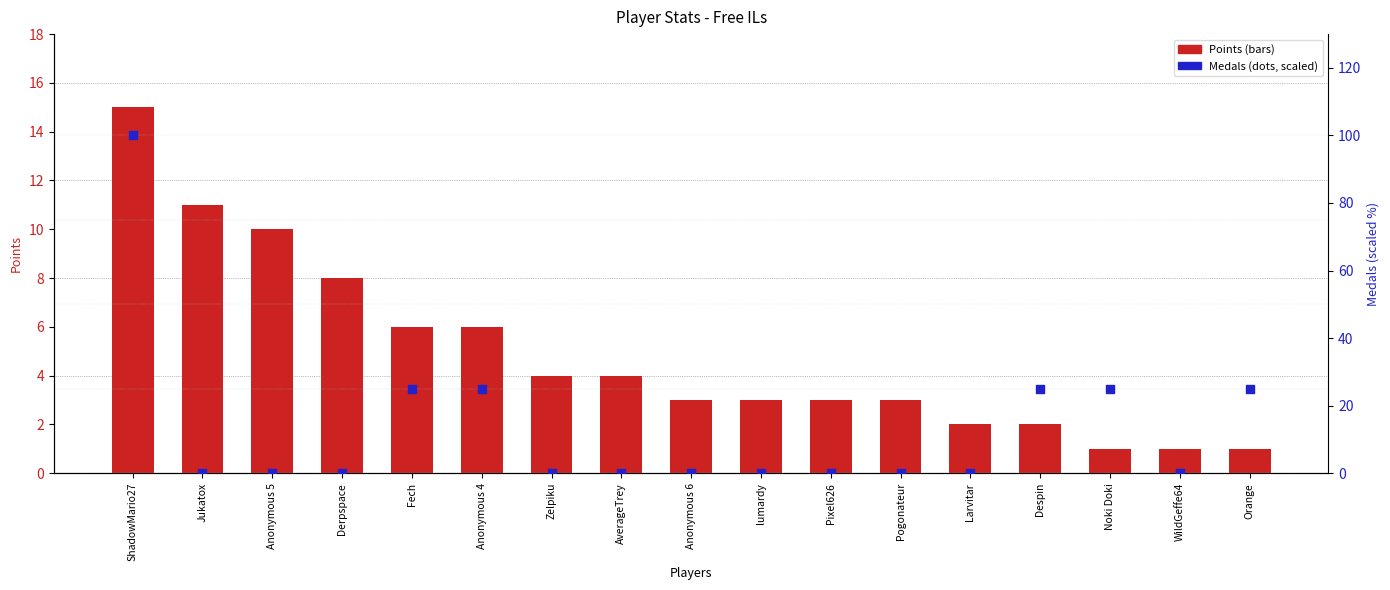

Is the value of Points at WildGeffe64 greater than the value of Medals at Zelpiku?

Yes